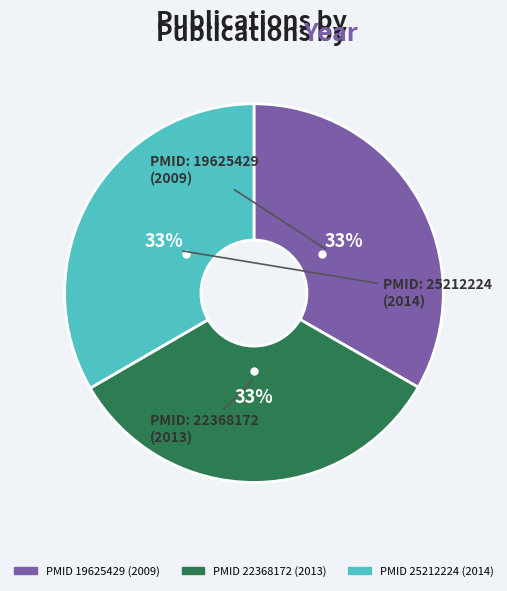

Does any single category account for the majority?

No